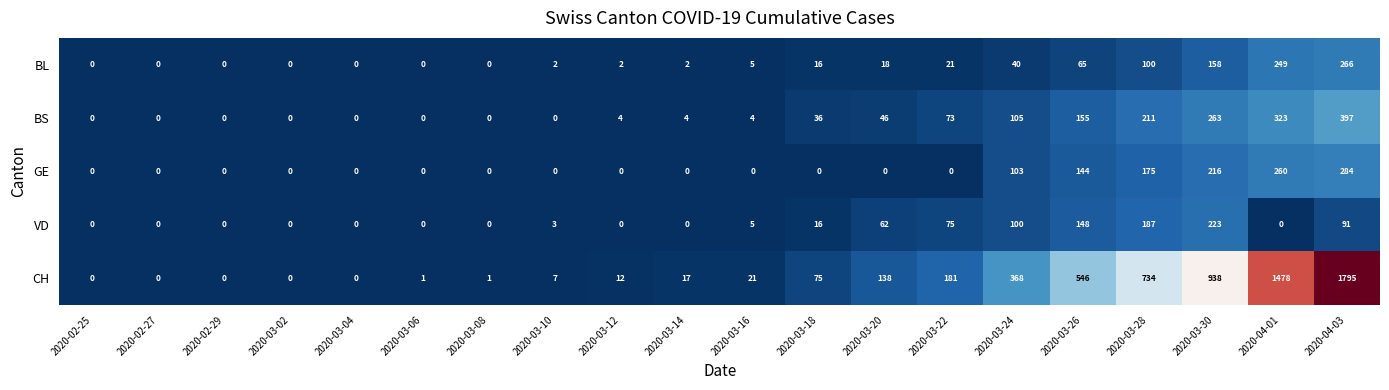

At how many categories does at least one series exceed 880?

3